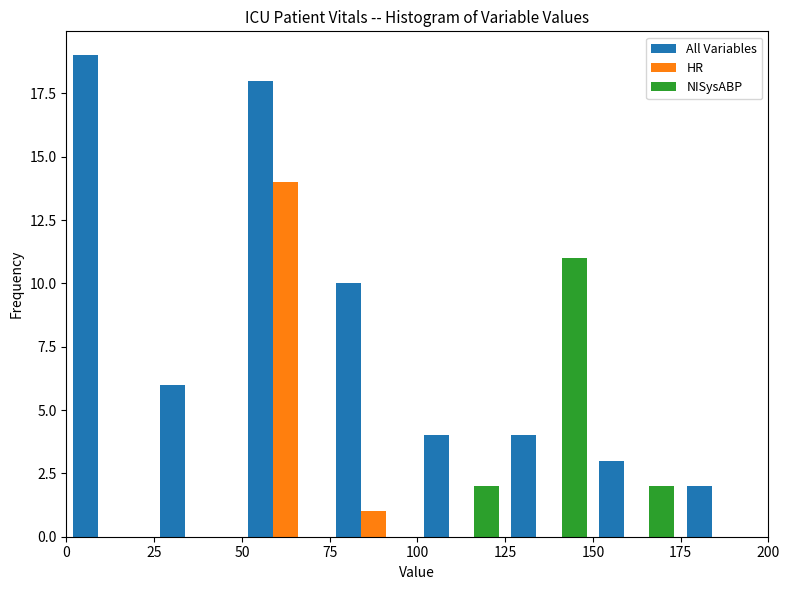

In the All Variables series, which range on the x-axis has the tallest bar?

0 to 25